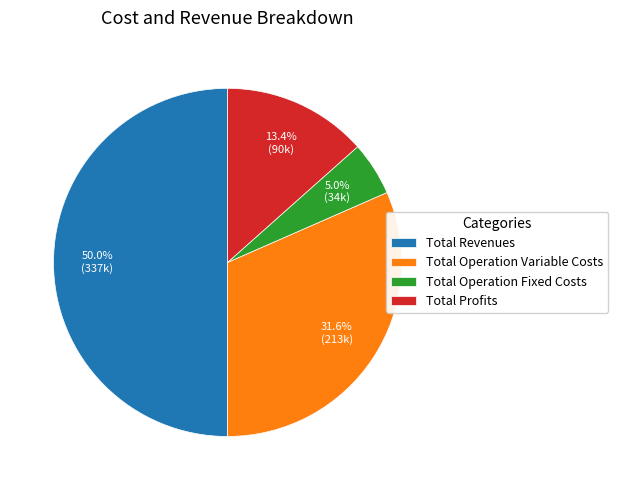

Rank the categories by value from lowest to highest.

Total Operation Fixed Costs, Total Profits, Total Operation Variable Costs, Total Revenues